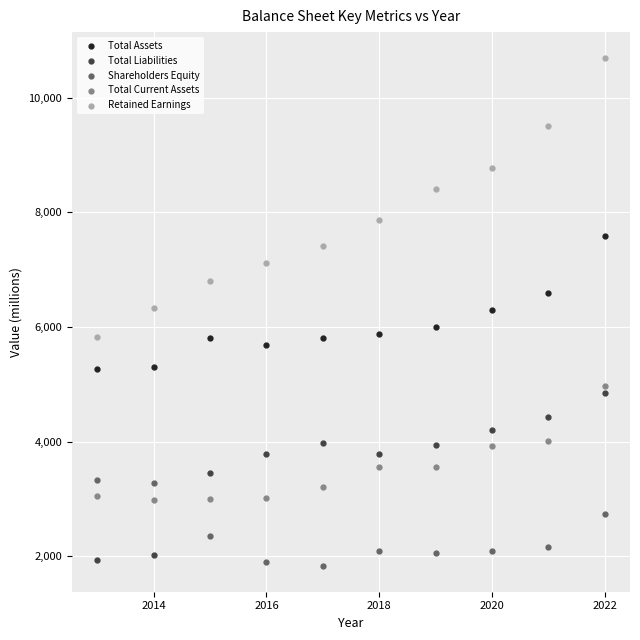

Which series contains the highest Y value?

Retained Earnings